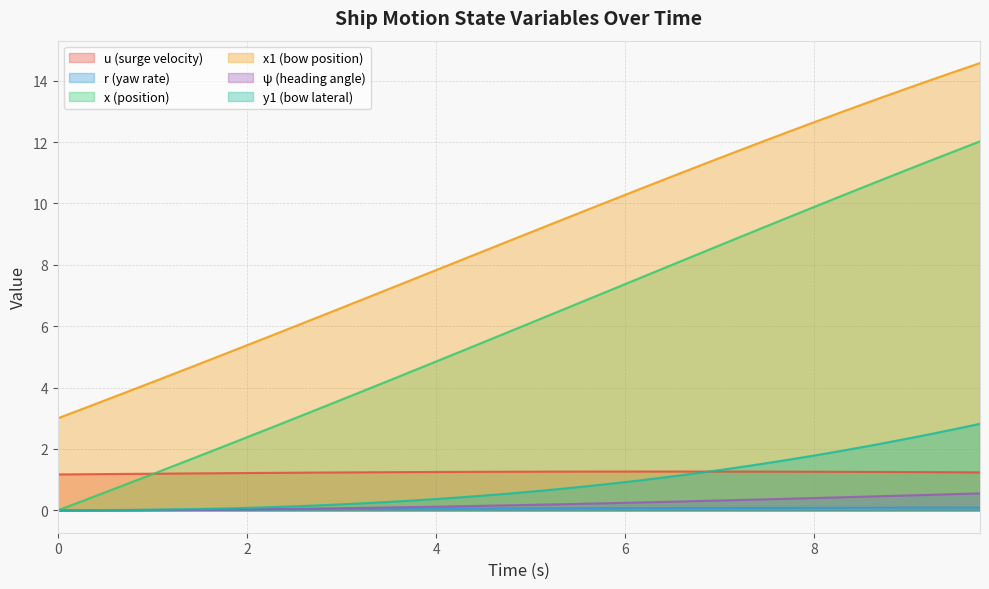

Which series has the largest range (max minus min)?

x (position)